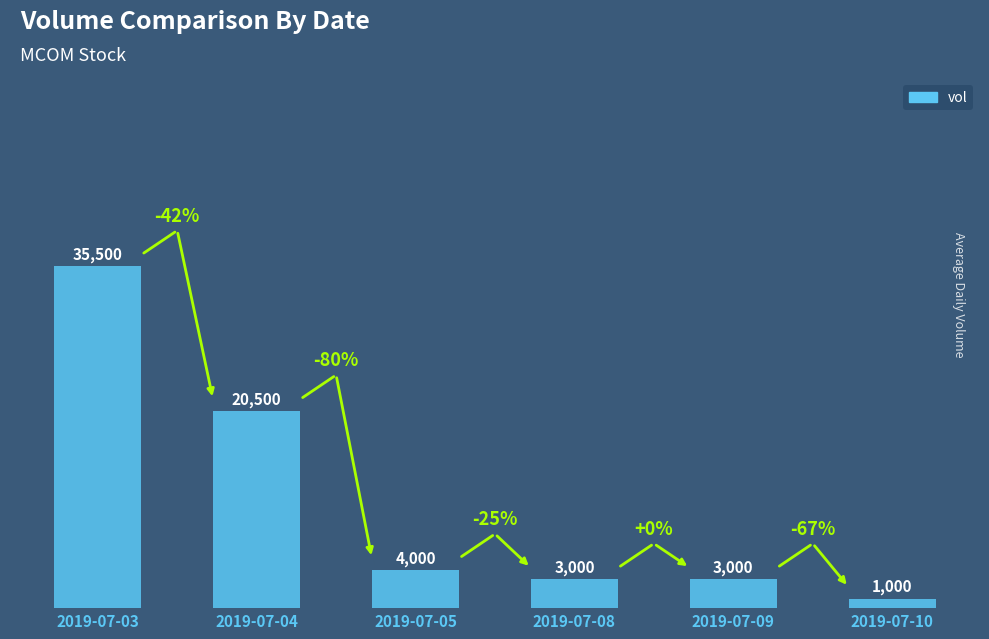

What is the difference between the second highest and second lowest values?

17500